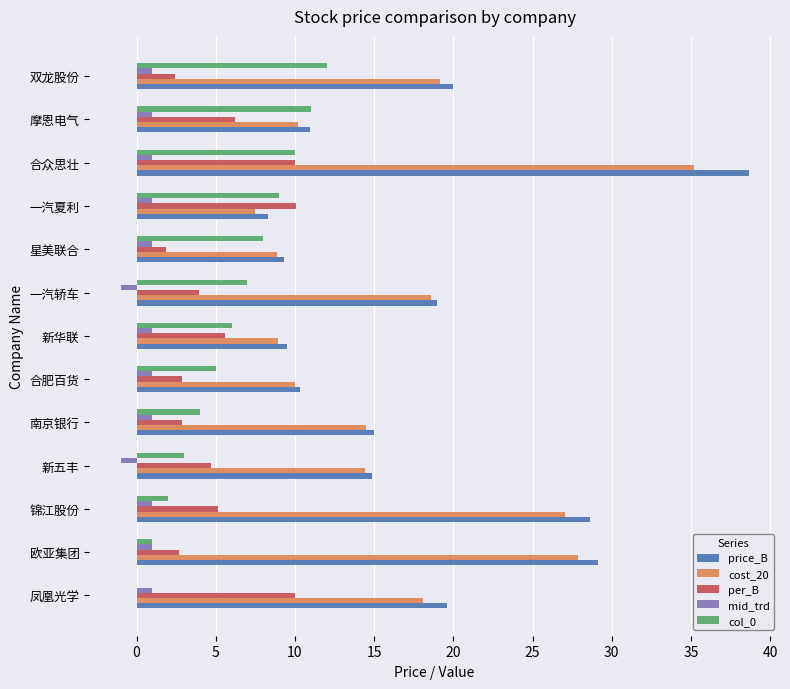

Which series has the widest spread of values?

price_B